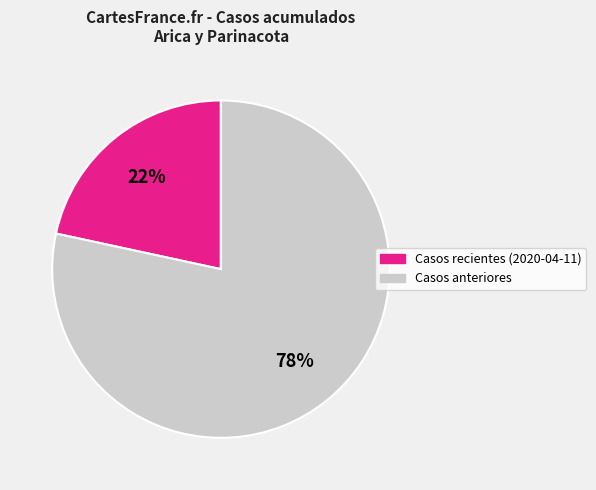

To the nearest percent, what is the average slice percentage?

50%